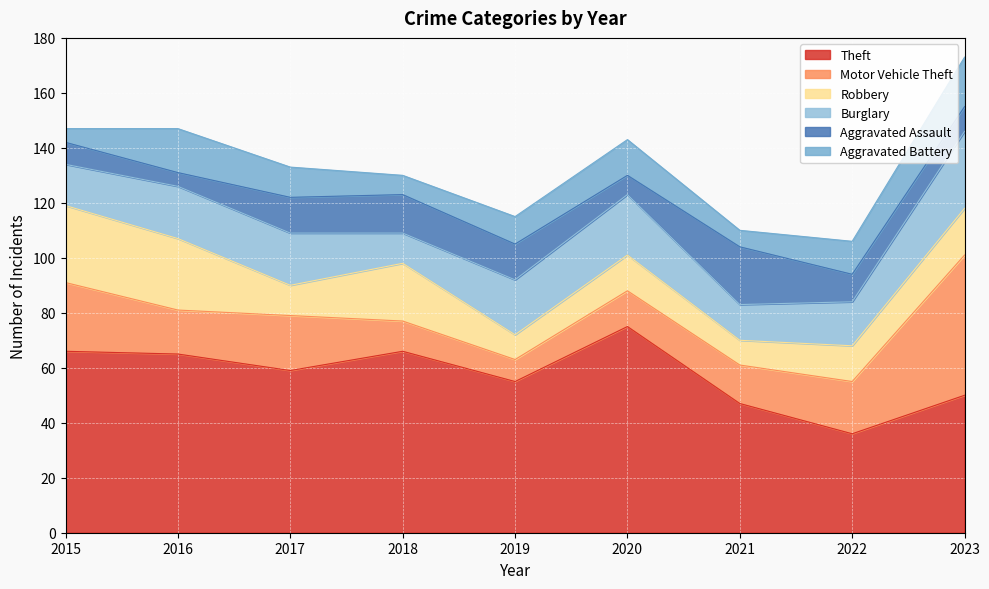

Does the chart display data point markers on the line(s)?

No